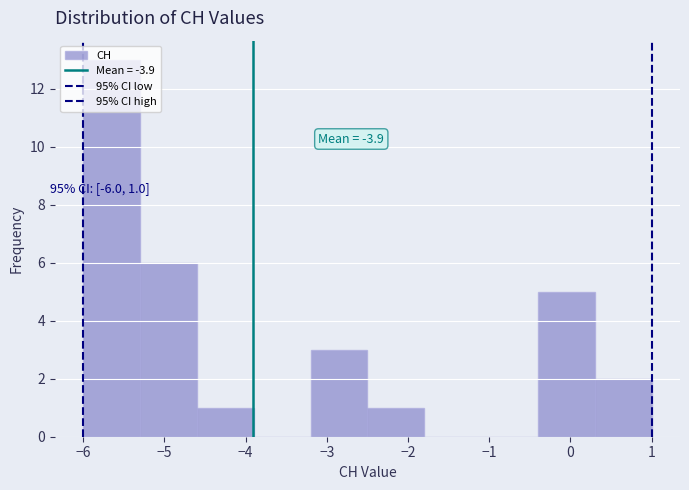

Over which range of the x-axis is the bar tallest?

-6.0 to -5.3